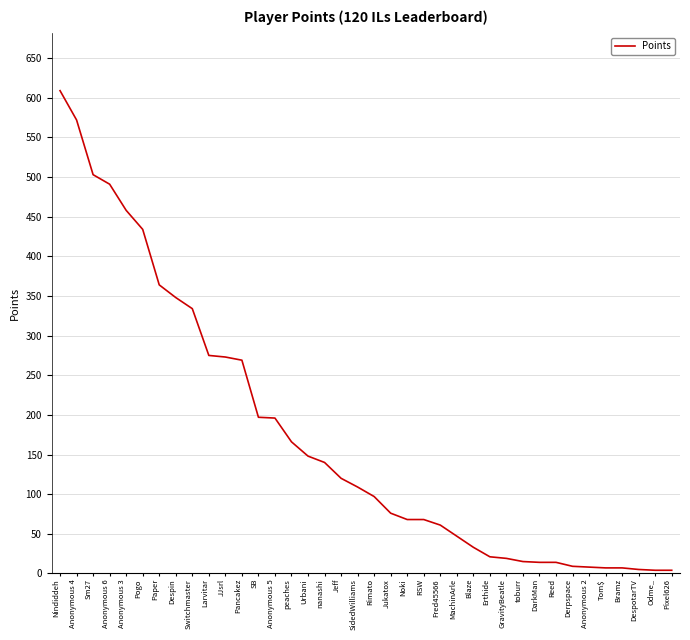

What position from the left is nanashi?

17